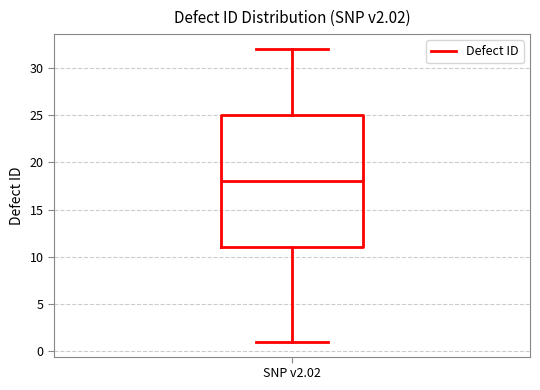

Transcribe this box plot: give where the median line is, the range the box spans, and where the two whiskers end, as read against the y-axis. The values are not printed on the chart, so give them approximately, as read against the axis.

median 18, box 11 to 25, whiskers 1 to 32